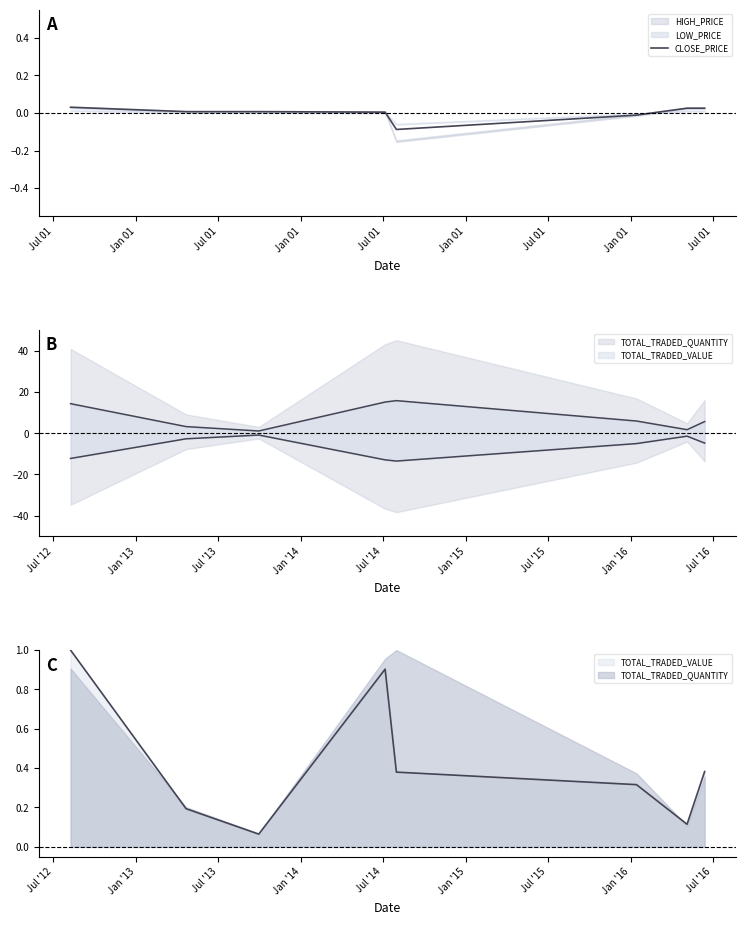

Where is the first local minimum?

Jul 01